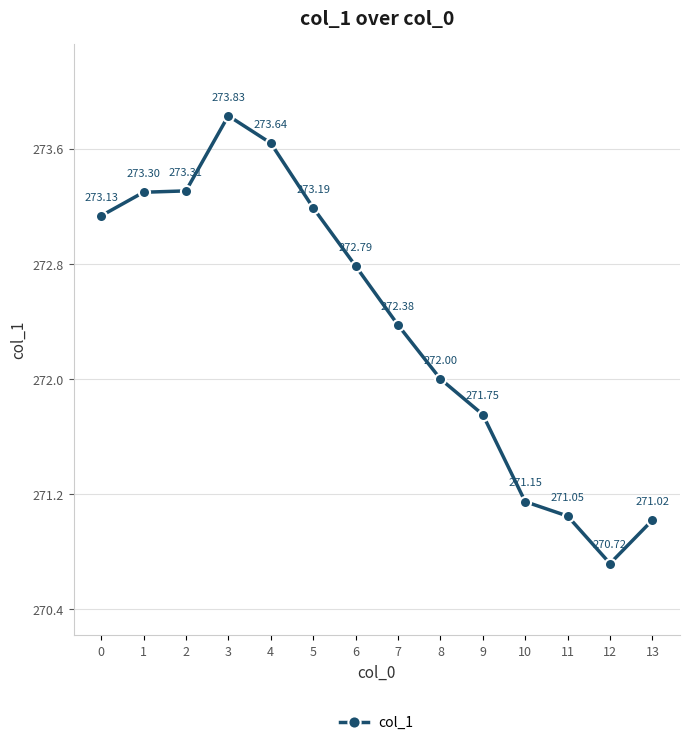

What is the value of the 9th point from the left?

272.0